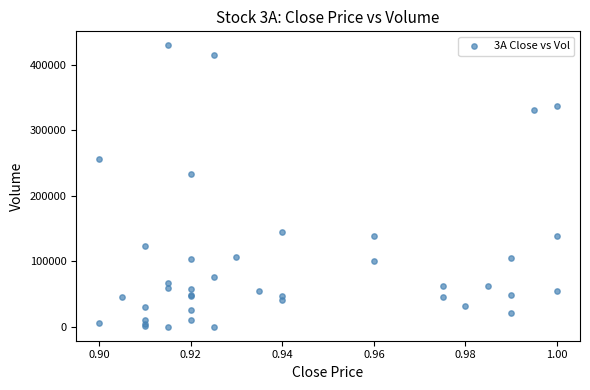

What Y value in the scatter plot is closest to 215000?

232900